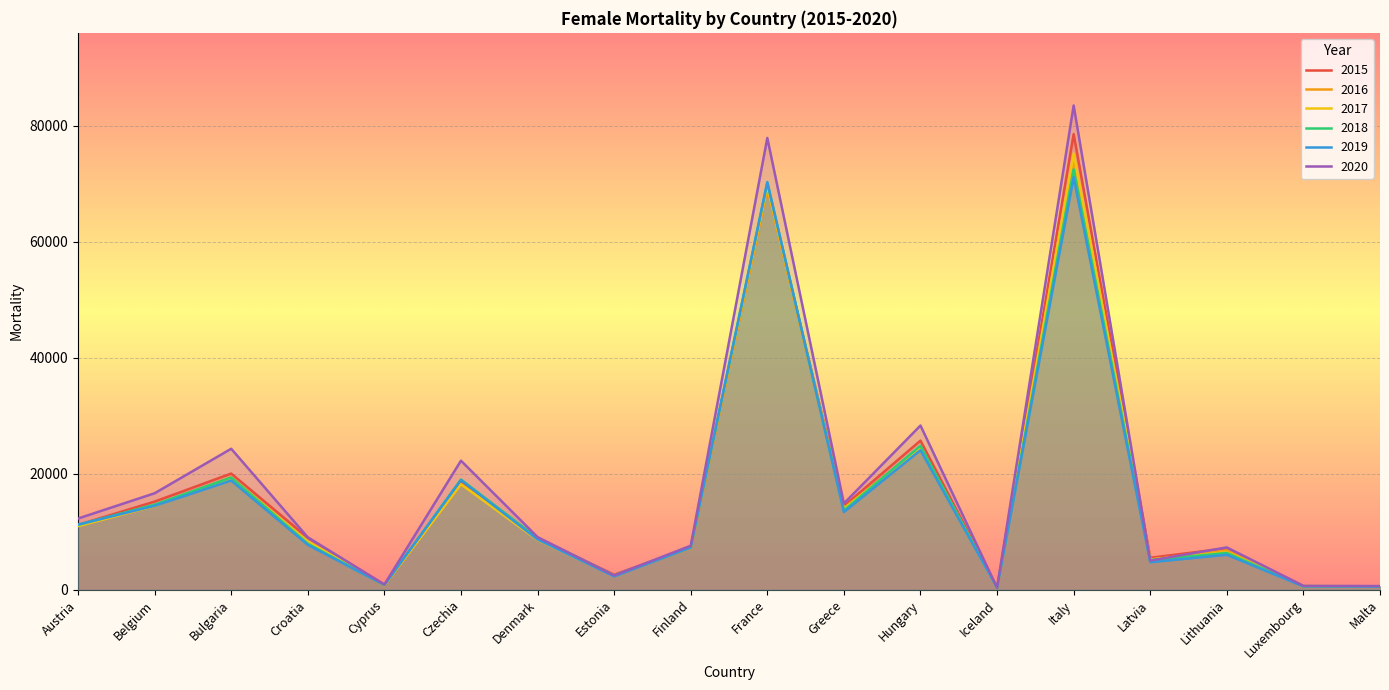

At which label does 2020 reach its peak?

Italy